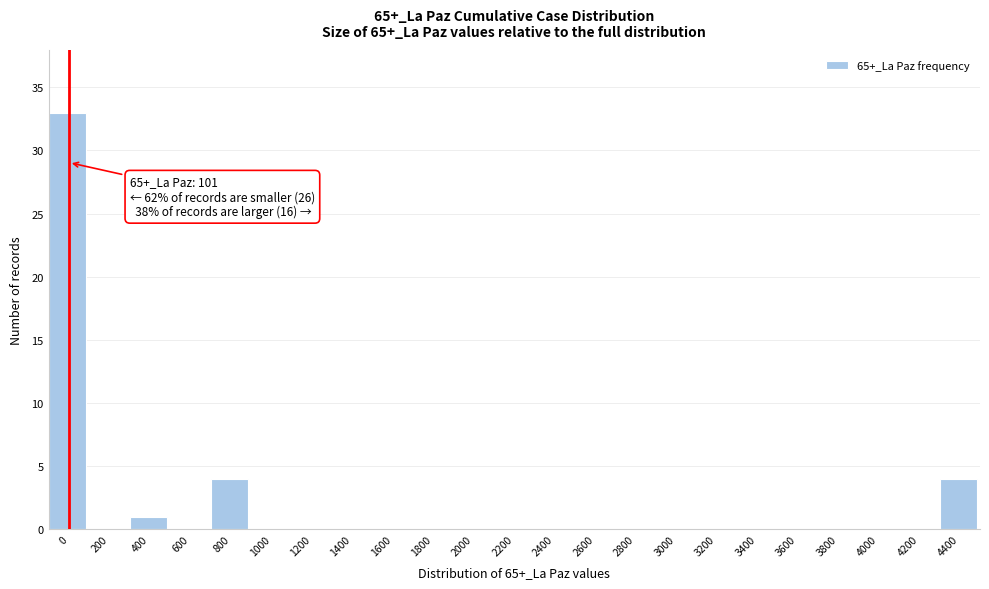

Reading left to right, extract all data points from this chart.

0=33	200=0	400=1	600=0	800=4	1000=0	1200=0	1400=0	1600=0	1800=0	2000=0	2200=0	2400=0	2600=0	2800=0	3000=0	3200=0	3400=0	3600=0	3800=0	4000=0	4200=0	4400=4